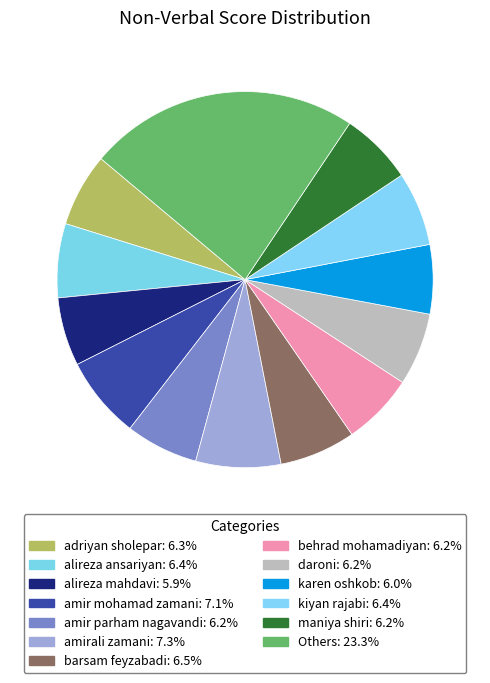

Count the number of slices in the pie.

13